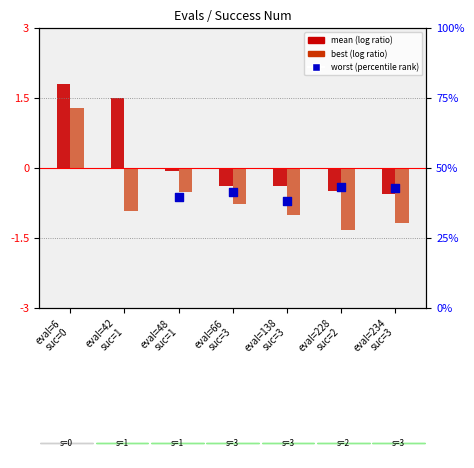

Is the value of mean at eval=138
suc=3 greater than the value of best at eval=48
suc=1?

Yes